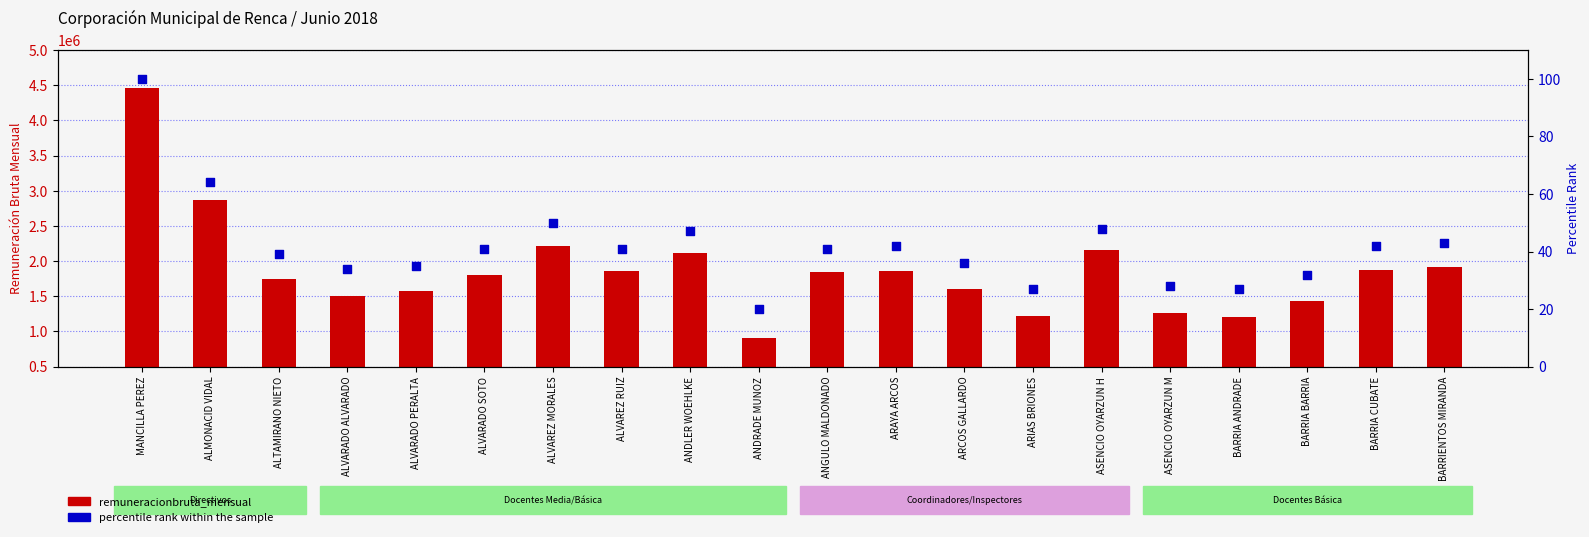

Which series has the largest total across all categories?

remuneracionbruta_mensual